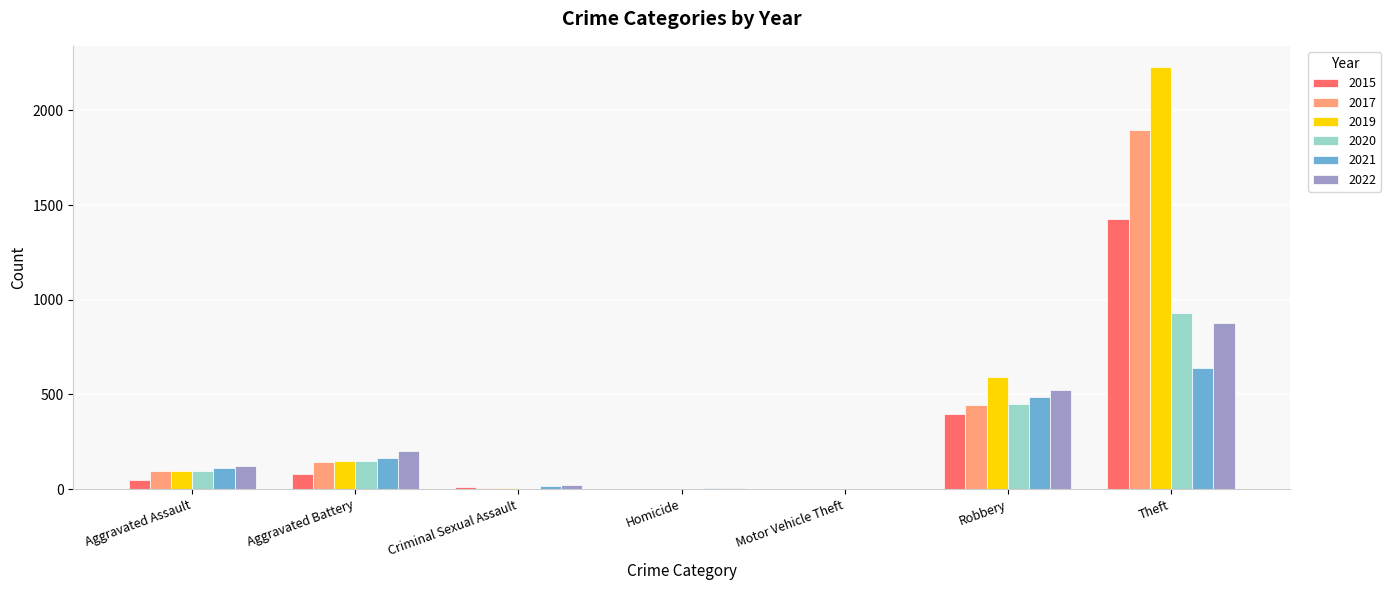

Is the value of 2017 at Homicide greater than the value of 2022 at Theft?

No